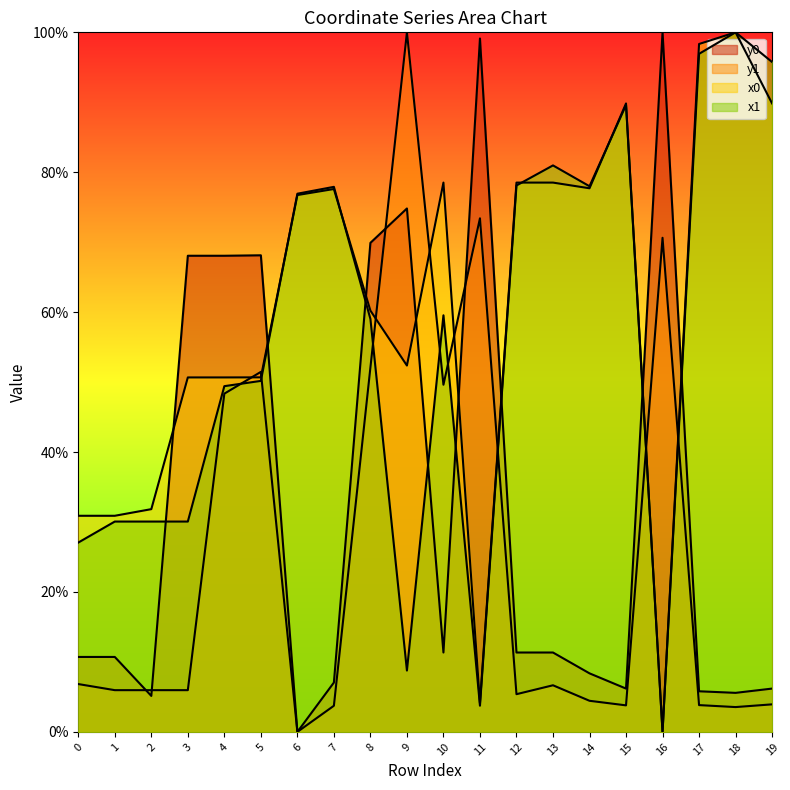

True or false: y1 has more than 1 points higher than both neighbors.

True